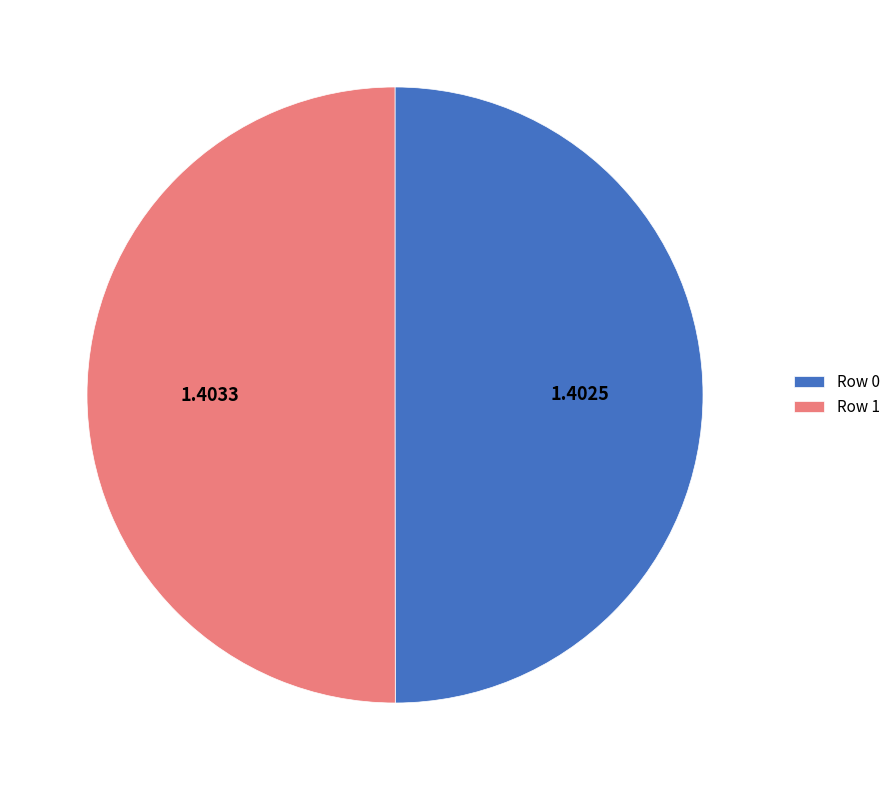

Approximately how many times larger is the value at Row 0 compared to Row 1?

1.0